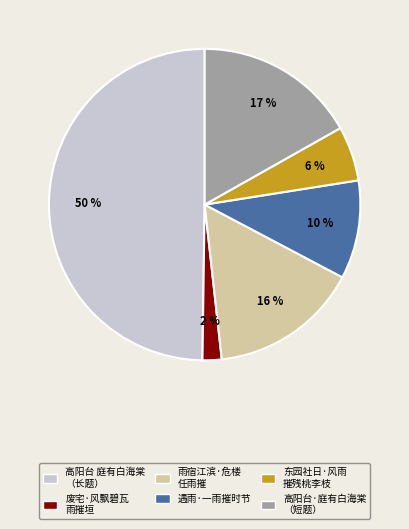

Which has a higher value, 遇雨·一雨摧时节 or 雨宿江滨·危楼 任雨摧?

雨宿江滨·危楼 任雨摧